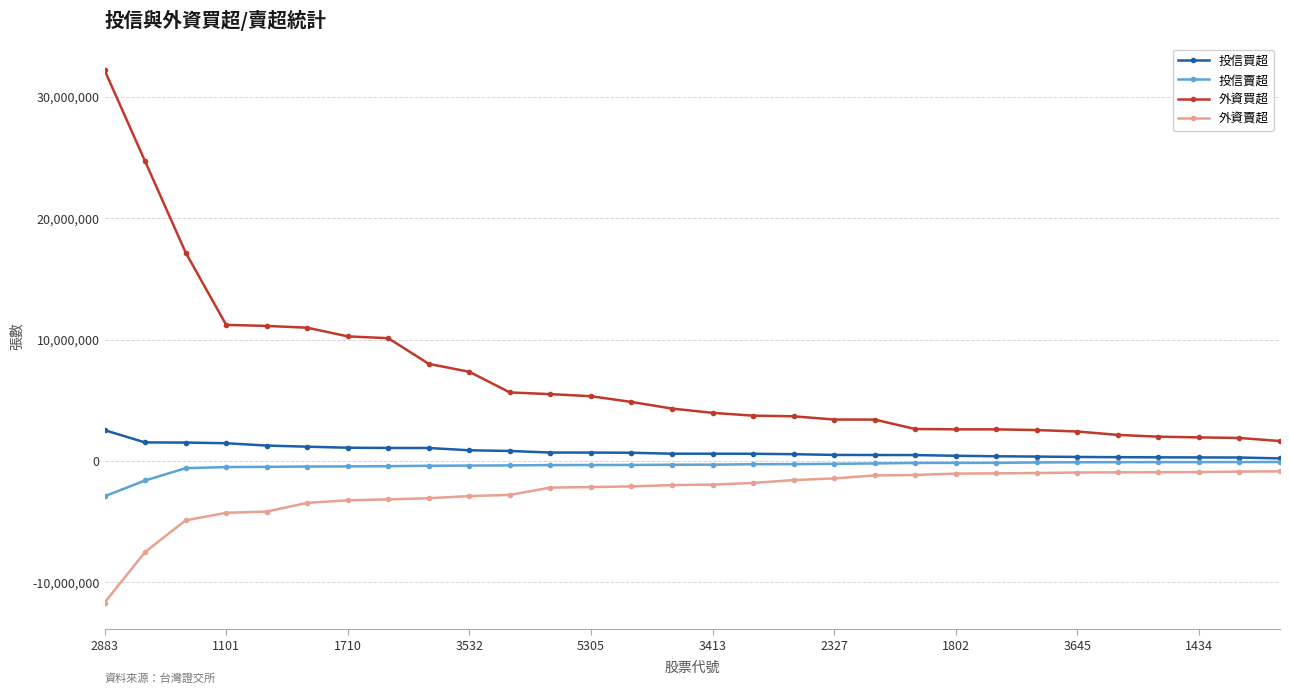

True or false: 外資買超 and 投信買超 cross at least once.

False